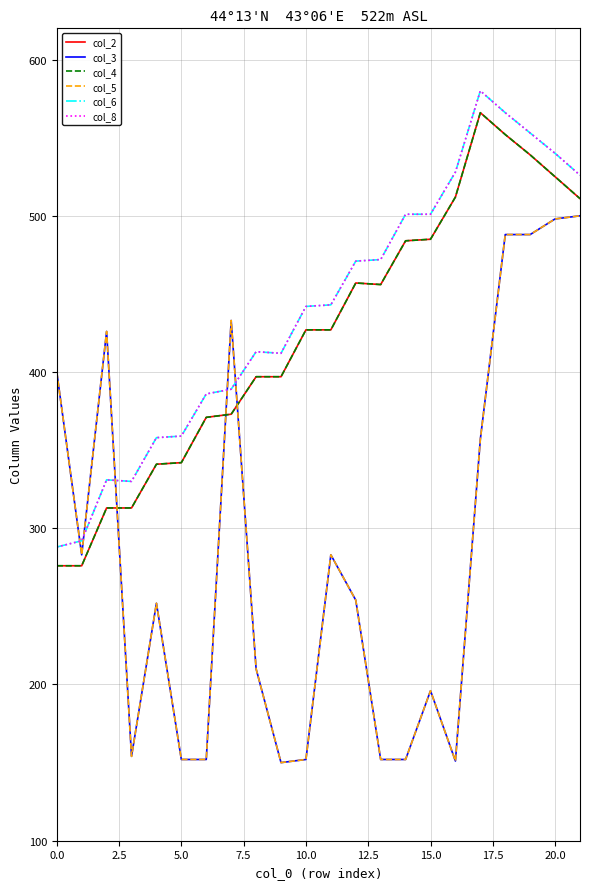

At which label does col_4 first exceed 427?

12